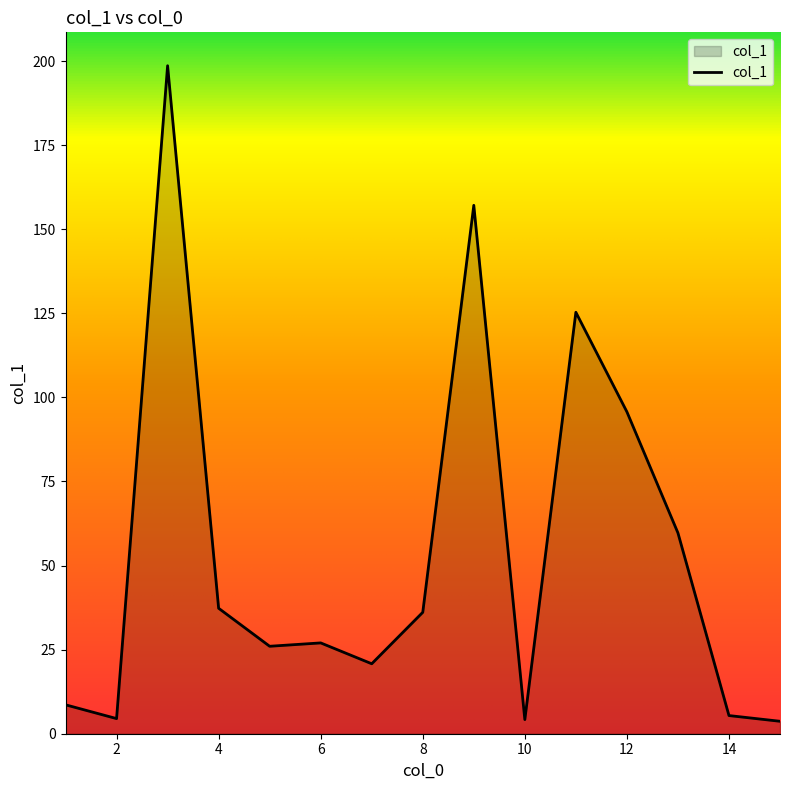

What is the difference between the maximum and minimum values?

194.9